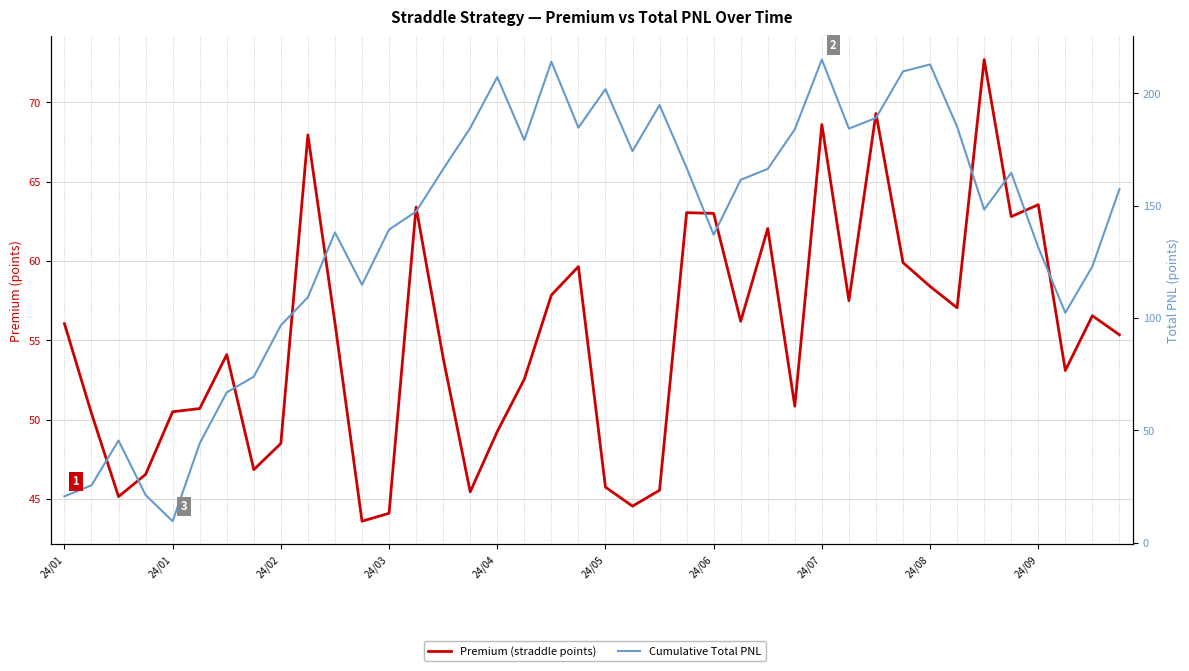

How many interior local valleys does the Premium (straddle points) series have?

11